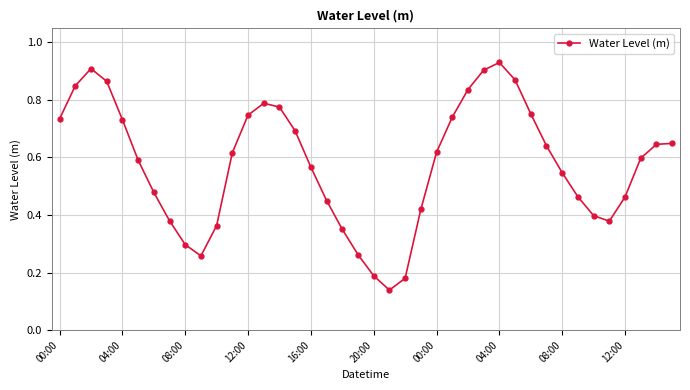

Does the chart display data point markers on the line(s)?

Yes